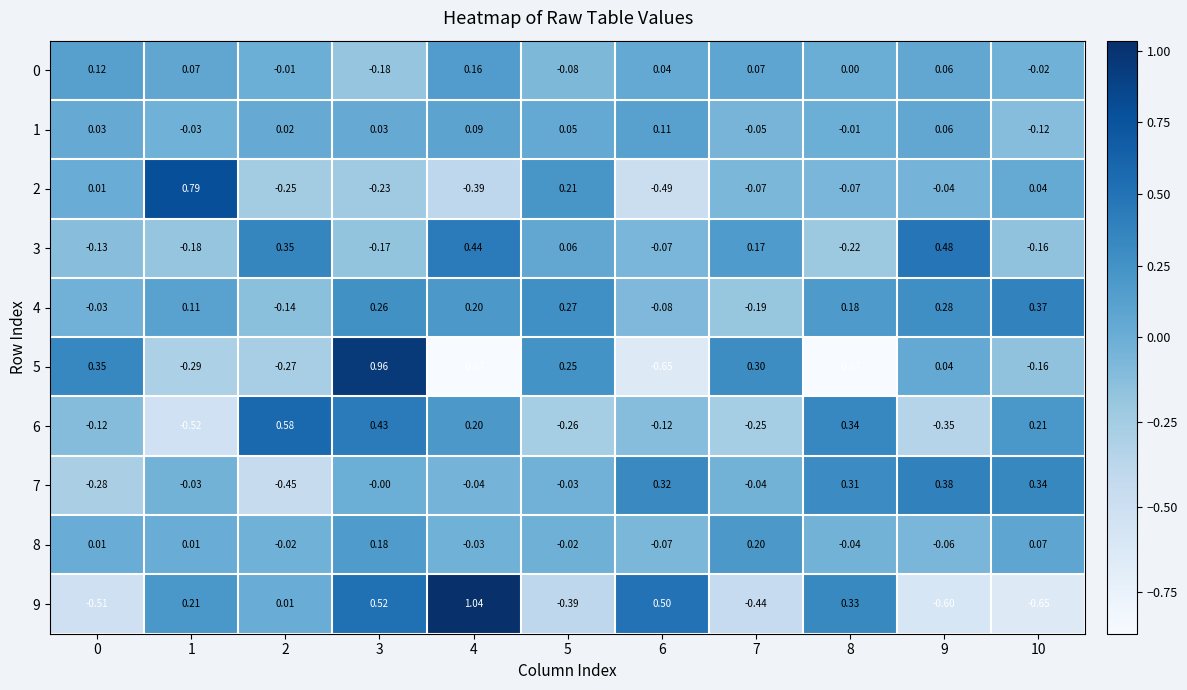

How many data points does each series have?

11